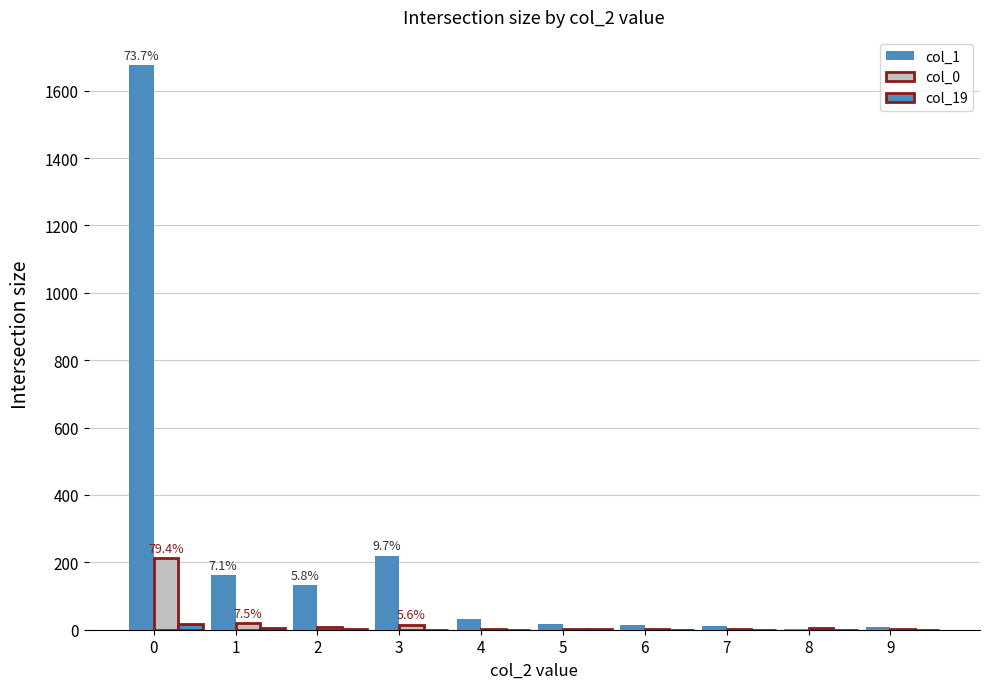

What is the value of the col_1 bar at the 10th from the left?

9